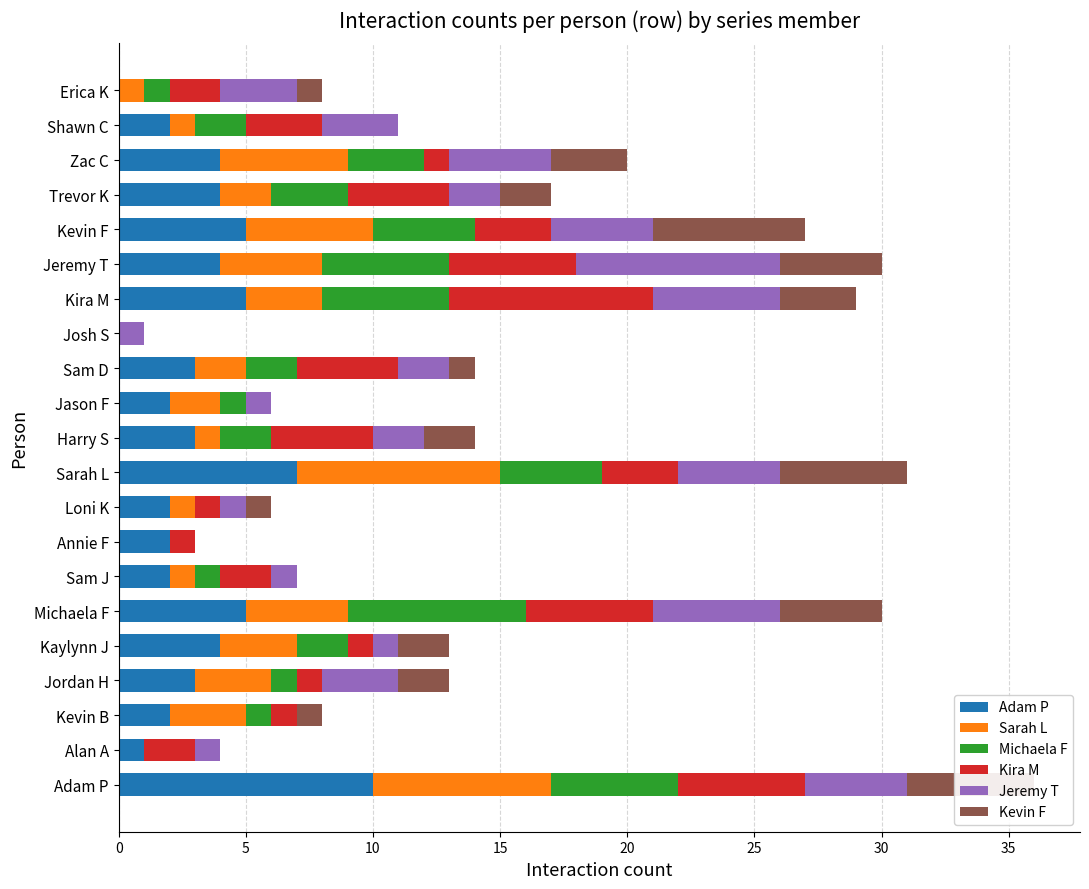

What is the total value across all series at Michaela F?

30